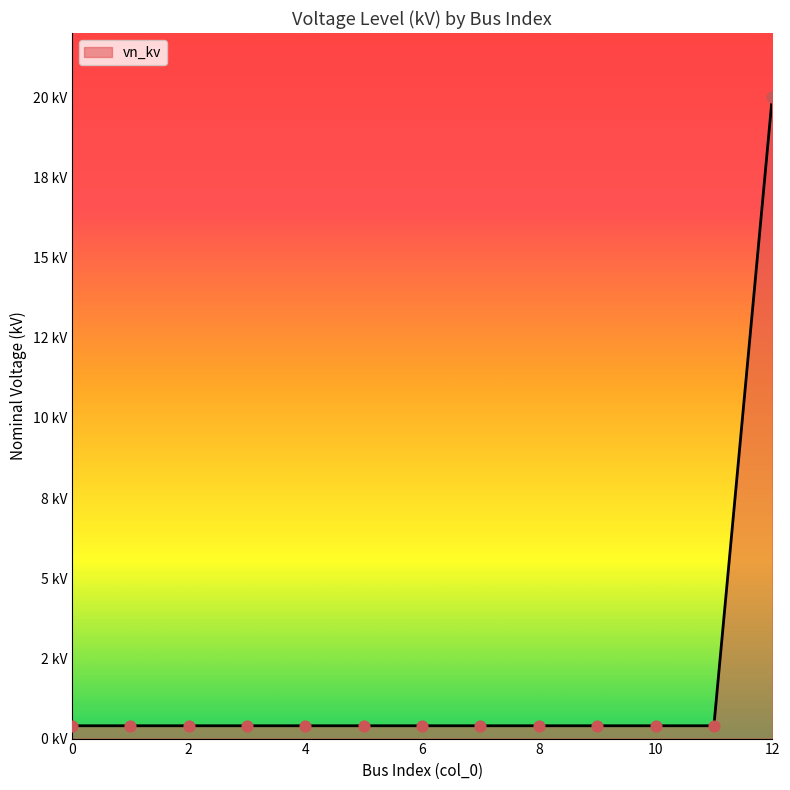

Is this an area chart (filled region under the line)?

Yes